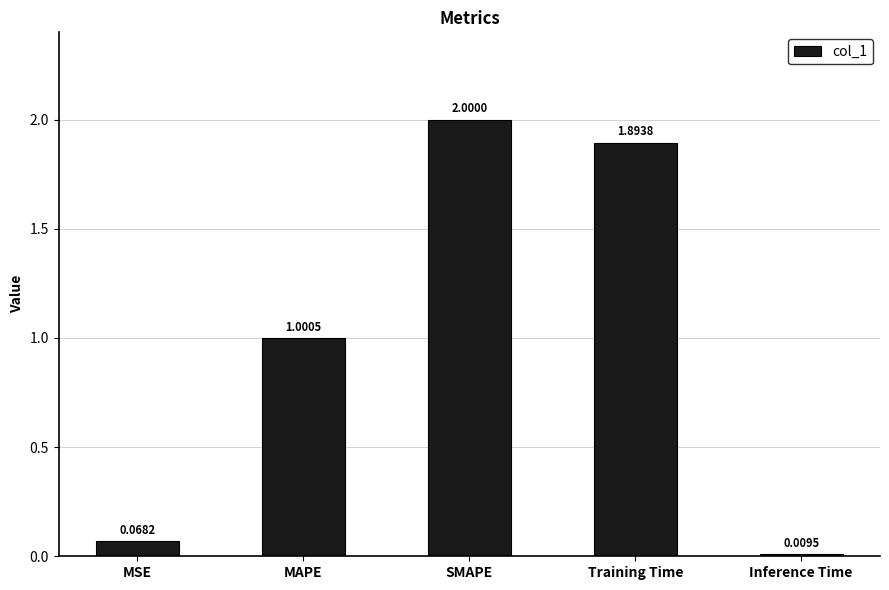

What is the difference between the maximum and minimum values?

2.0